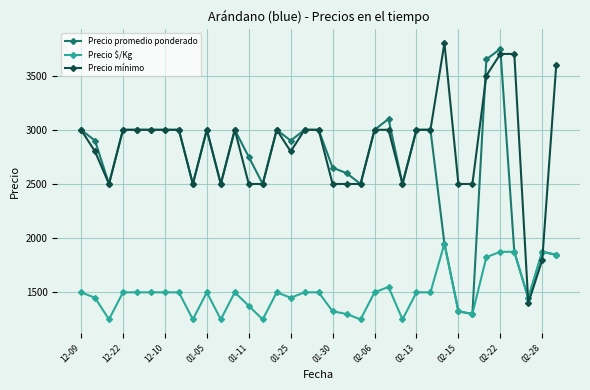

What is the minimum value shown in the chart?

1250